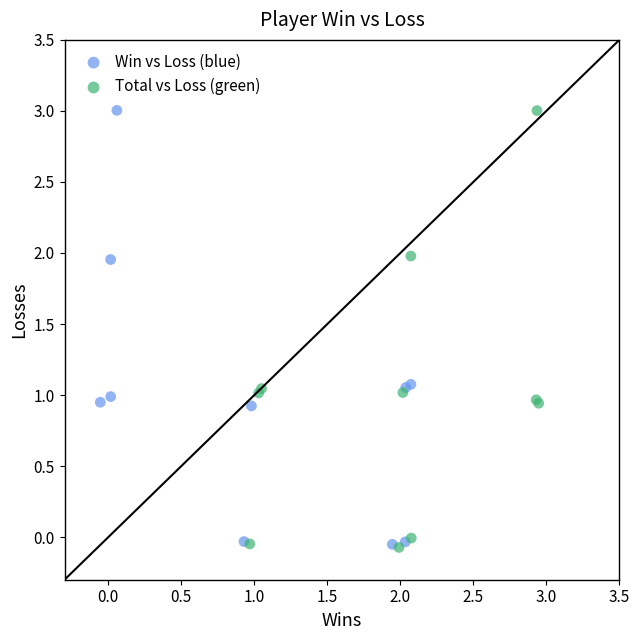

What are all the series names shown in the legend?

Win vs Loss (blue), Total vs Loss (green)